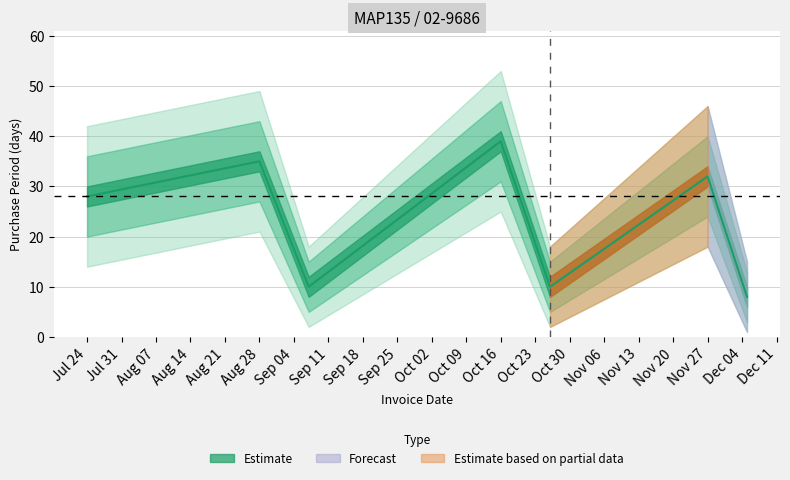

What is the maximum value shown in the chart?

39